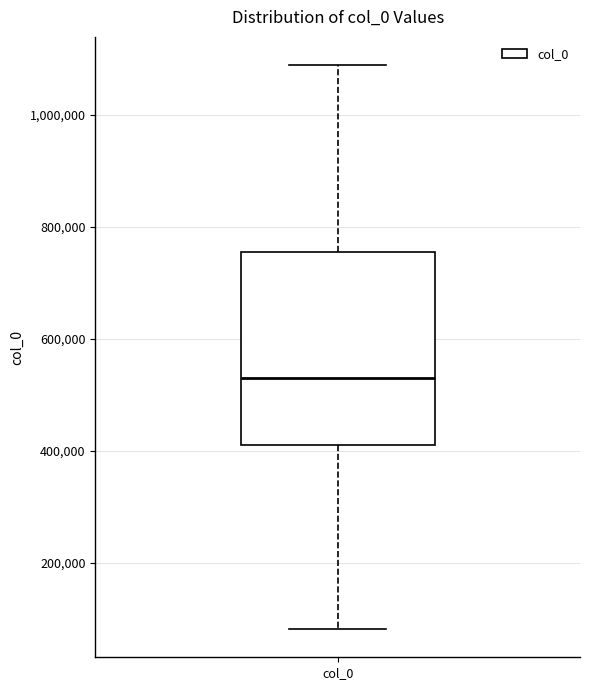

Read this box plot against the y-axis: the position of the median line, the range covered by the box, and the ends of both whiskers. The values are not printed on the chart, so give them approximately, as read against the axis.

median 540000, box 420000 to 760000, whiskers 80000 to 1080000